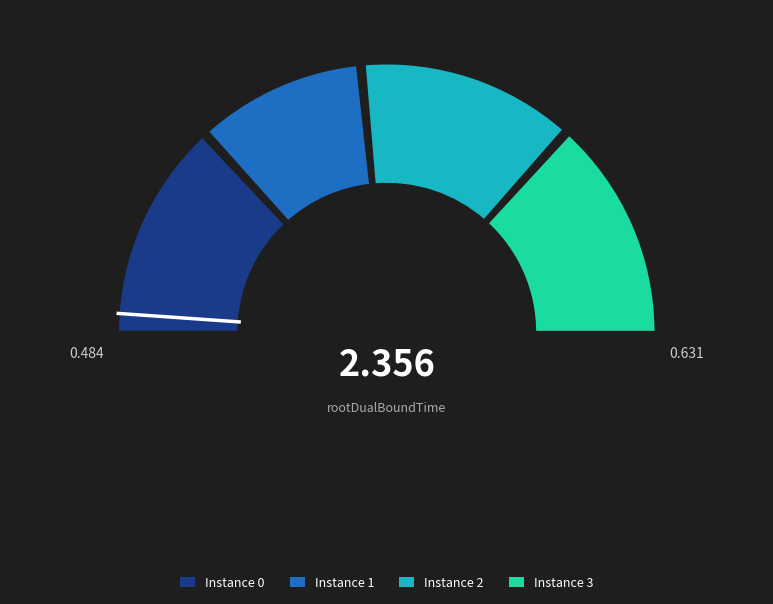

True or false: 3 accounts for 15% of the total.

False